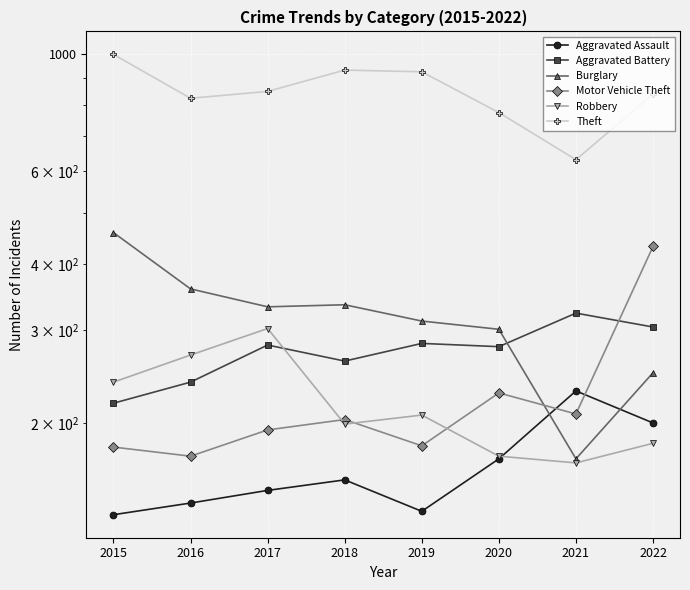

Between 2019 and 2022, which series saw the biggest shift?

Motor Vehicle Theft